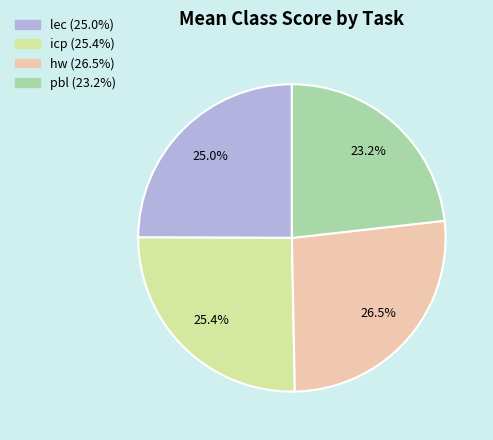

What is the total percentage of hw and icp?

51.8%